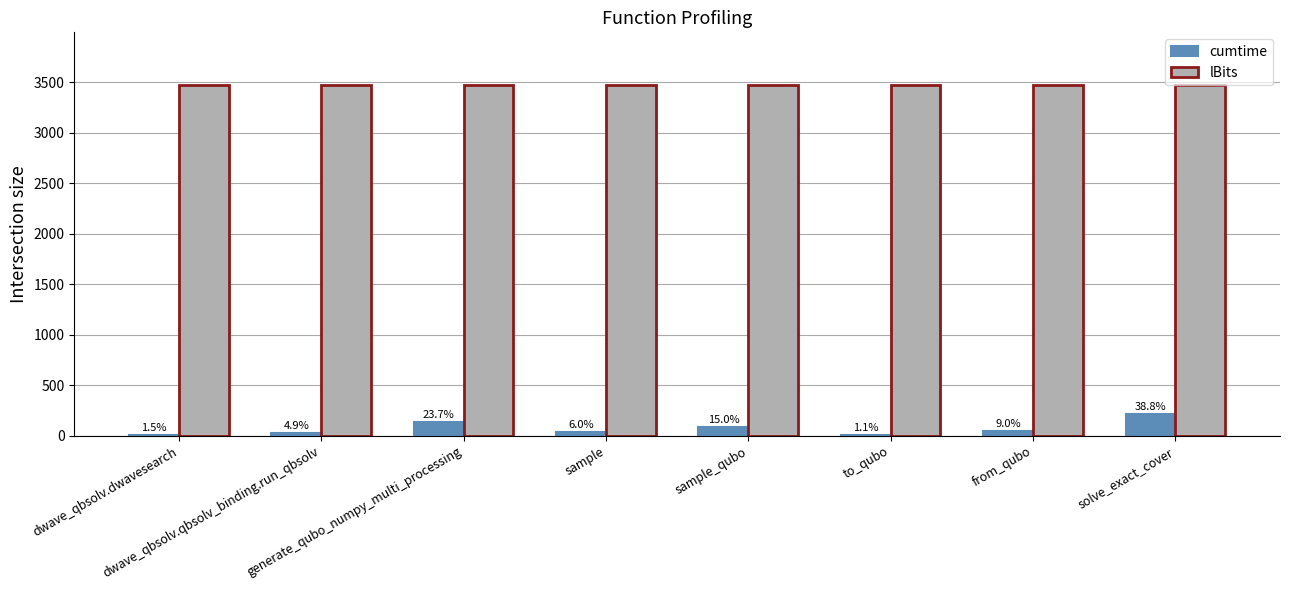

Which has a higher value, dwave_qbsolv.qbsolv_binding.run_qbsolv or solve_exact_cover?

solve_exact_cover